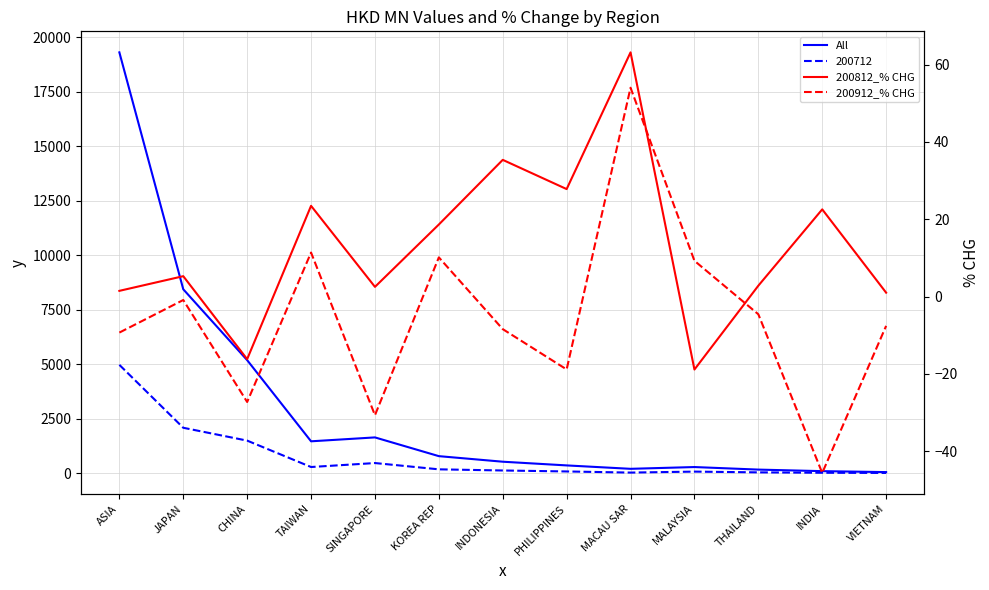

What is the lowest value of the 200912_% CHG series?

-45.6